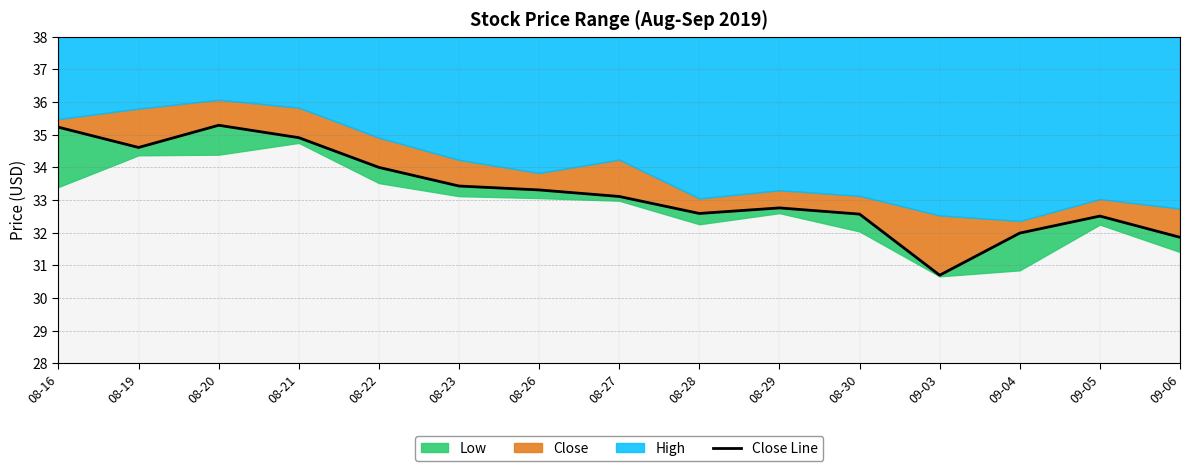

At which category does the data reach its first local valley?

08-19